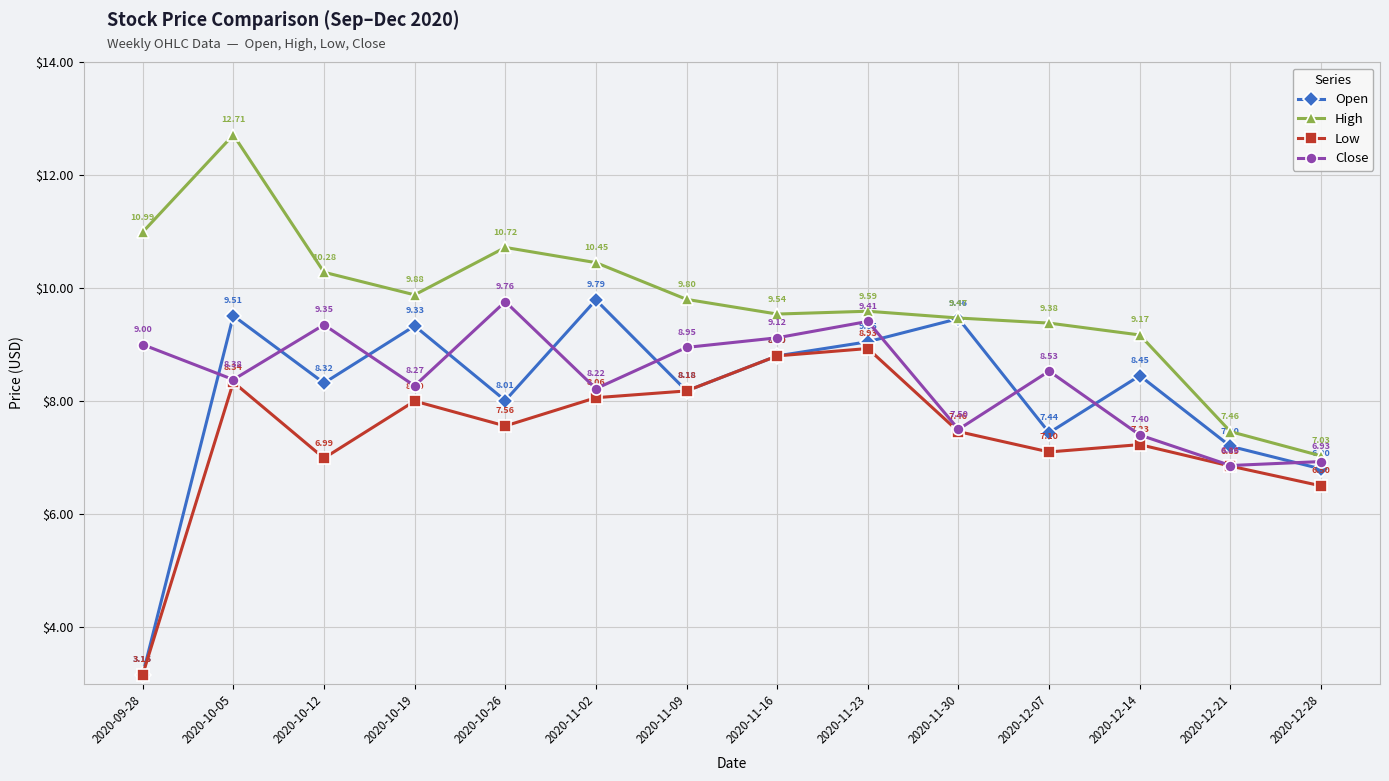

How many distinct data groups are displayed?

4